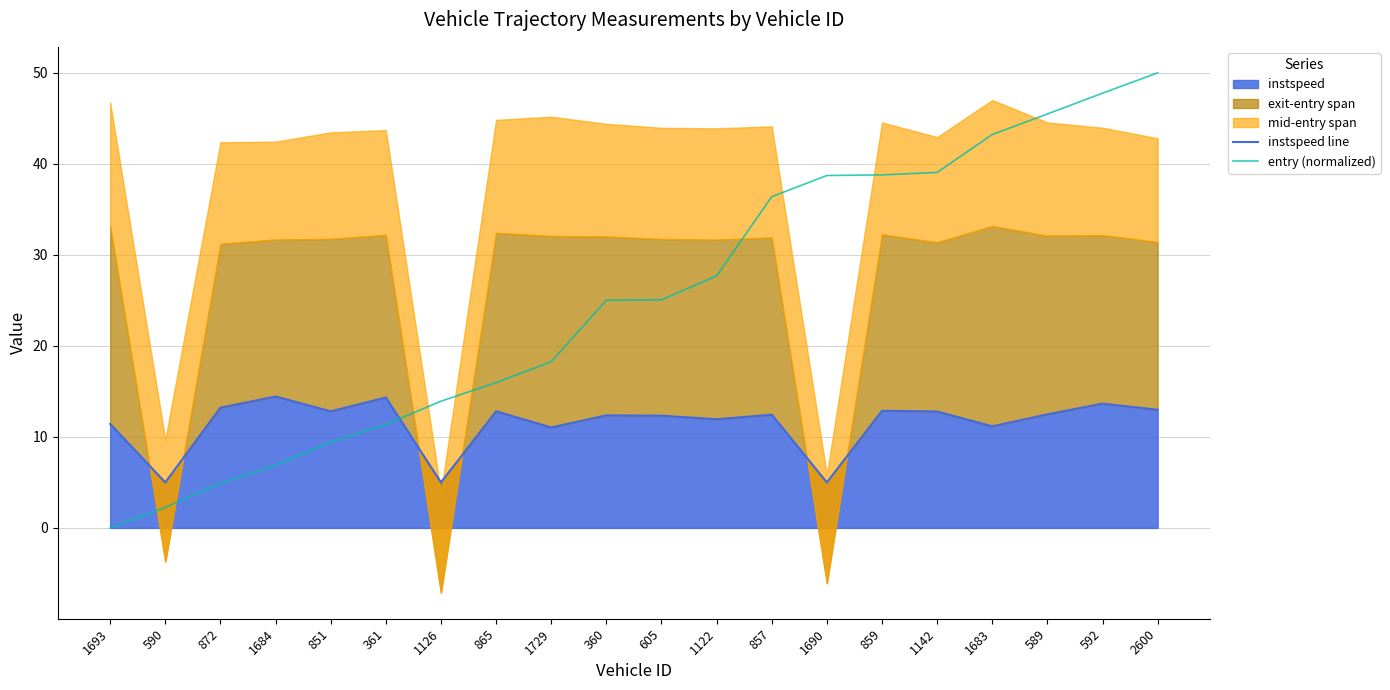

True or false: entry (normalized) has more than 2 points higher than both neighbors.

False